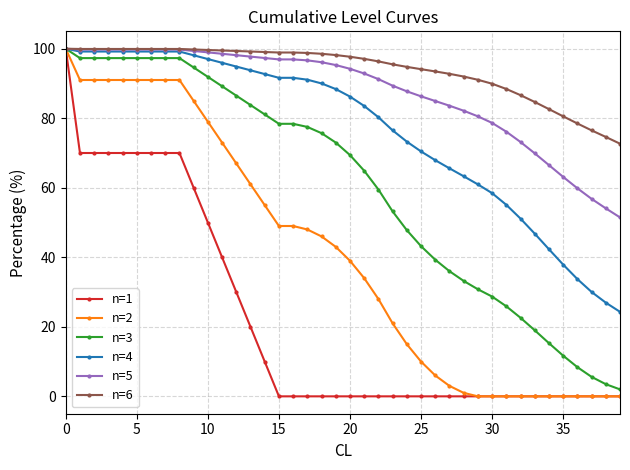

What is the value of the n=3 point at the 27th from the left?

39.3